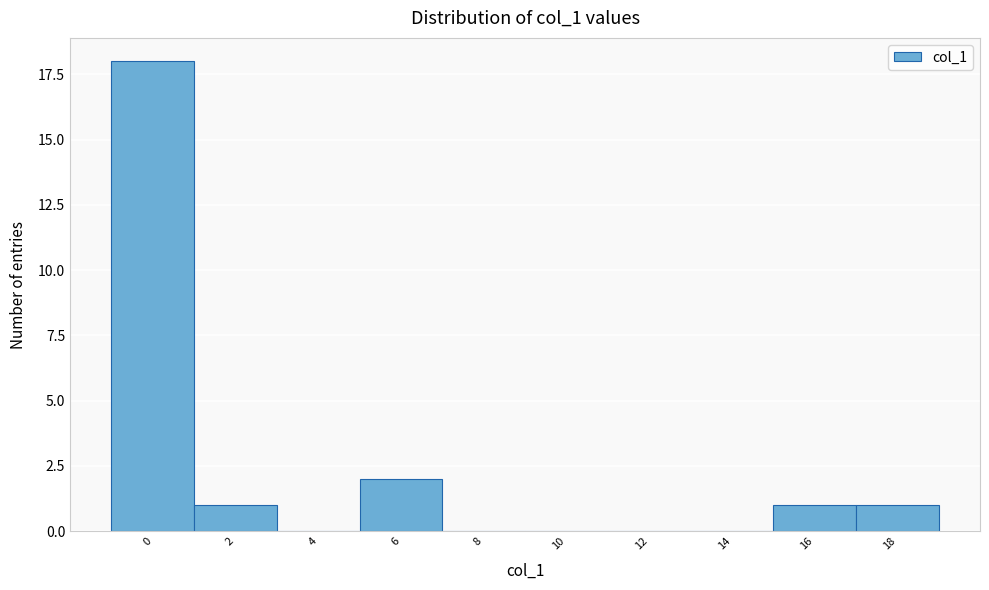

Reading left to right, what are all the values shown in this chart?

0=18	2=1	4=0	6=2	8=0	10=0	12=0	14=0	16=1	18=1